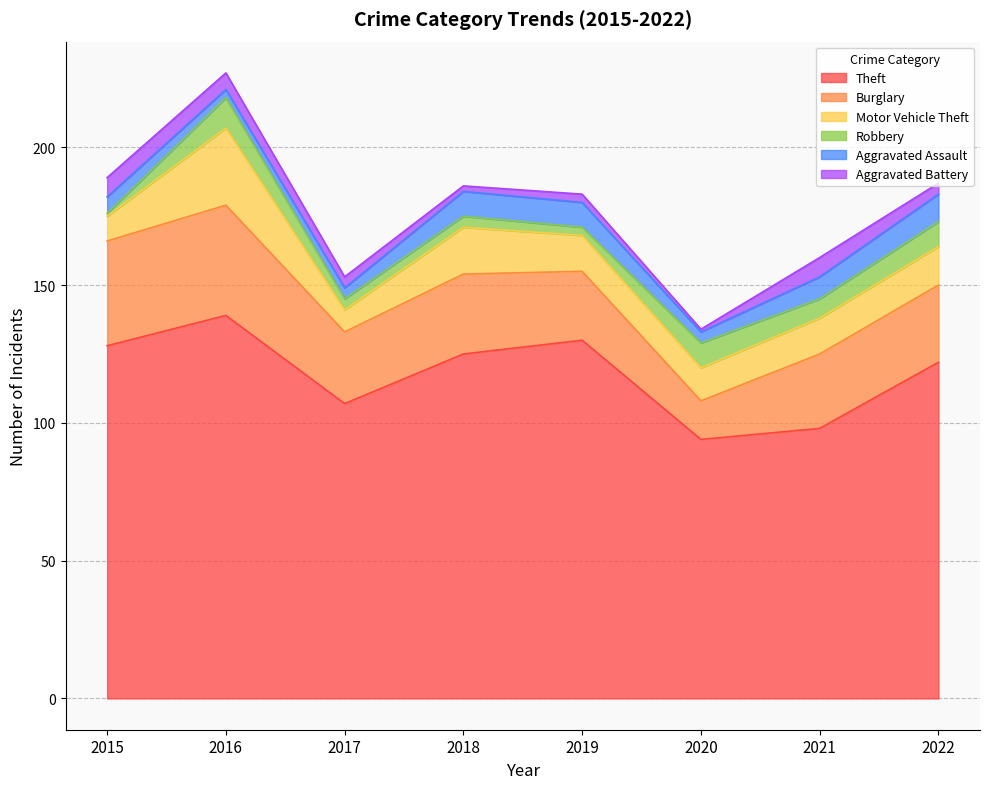

What is the difference between the Theft values at 2022 and 2016?

17